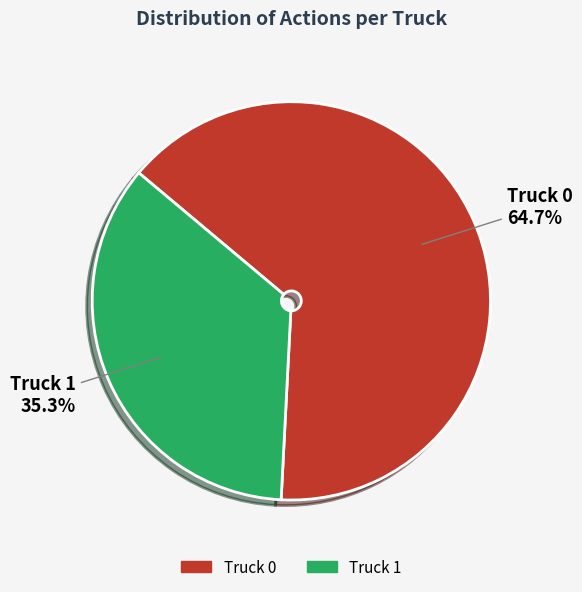

Is Truck 1 the majority of the pie?

No